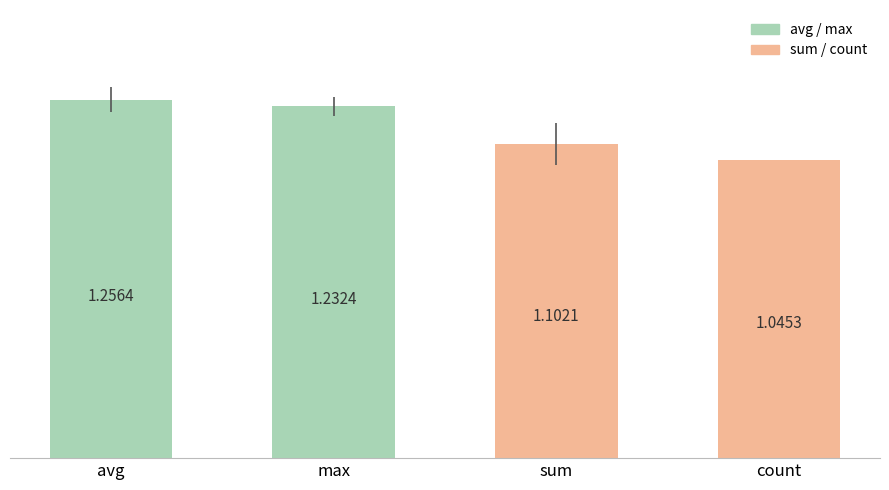

What is the change in value from sum to count?

-0.1